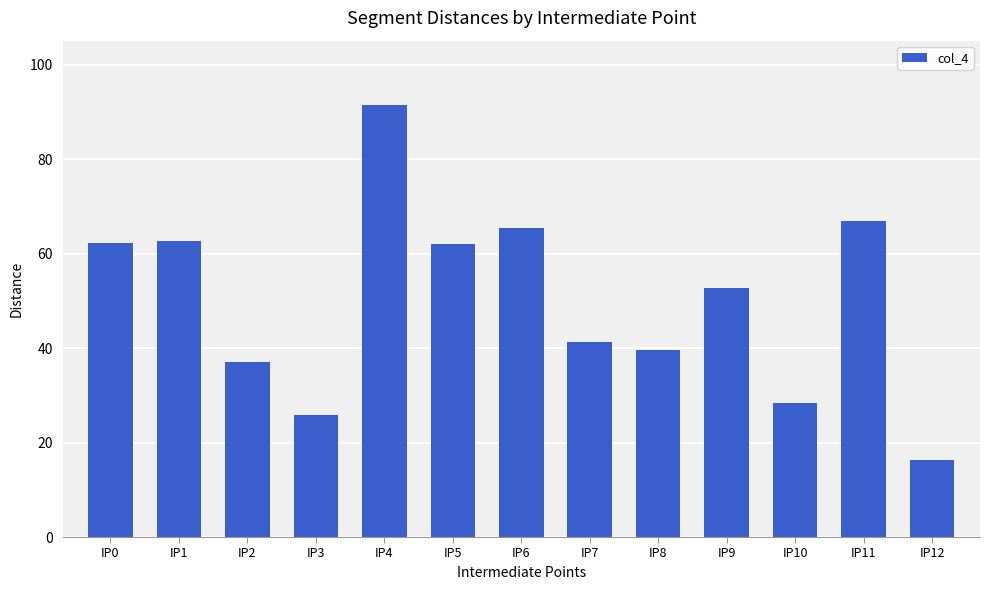

What is the difference between the maximum and minimum values?

75.0